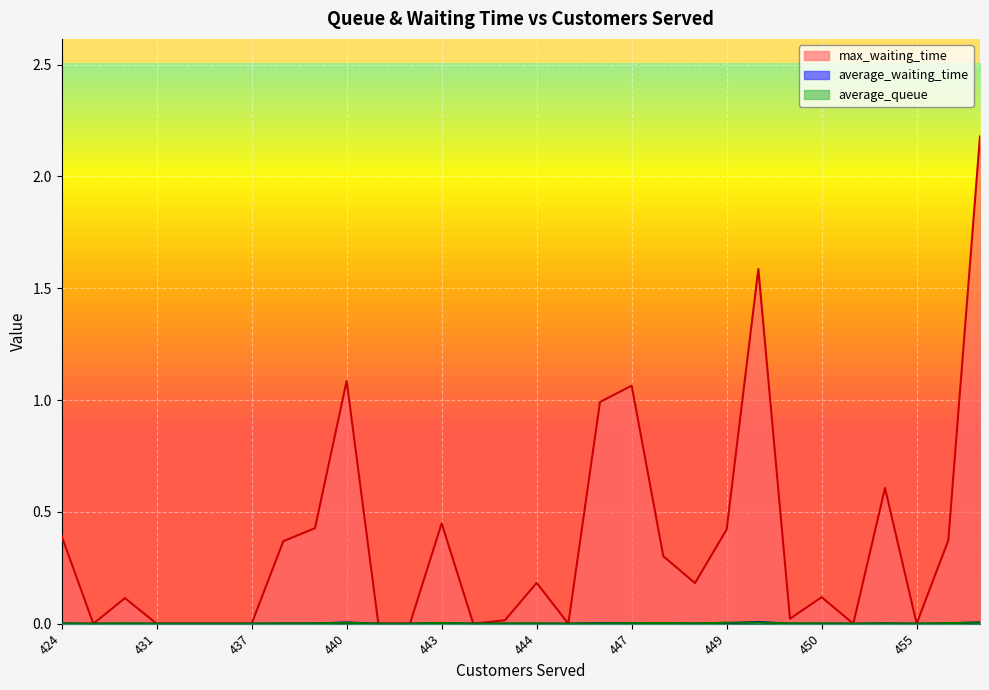

How many values in average_waiting_time are above zero?

19